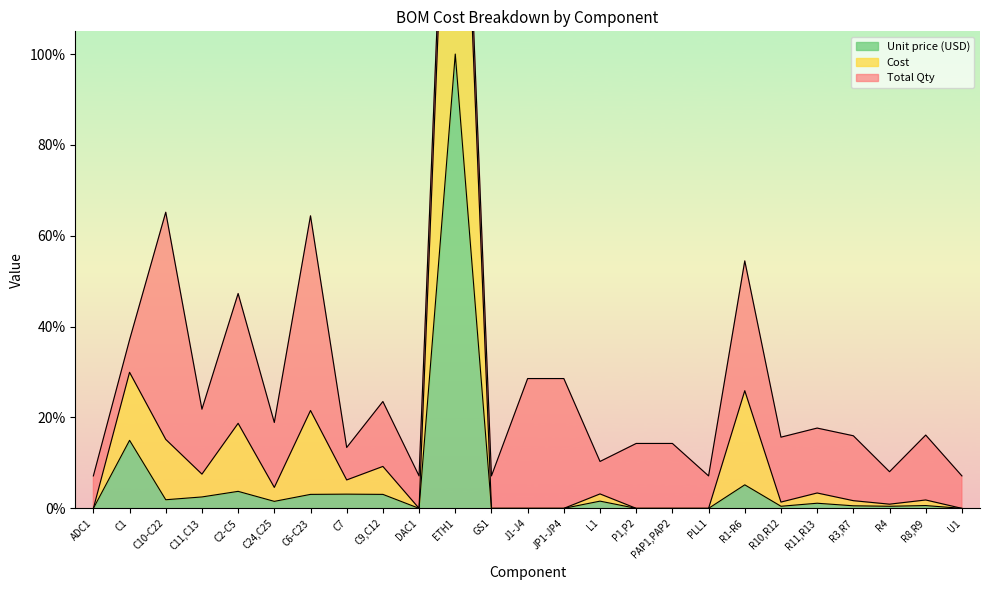

Which series has the largest range (max minus min)?

Cost